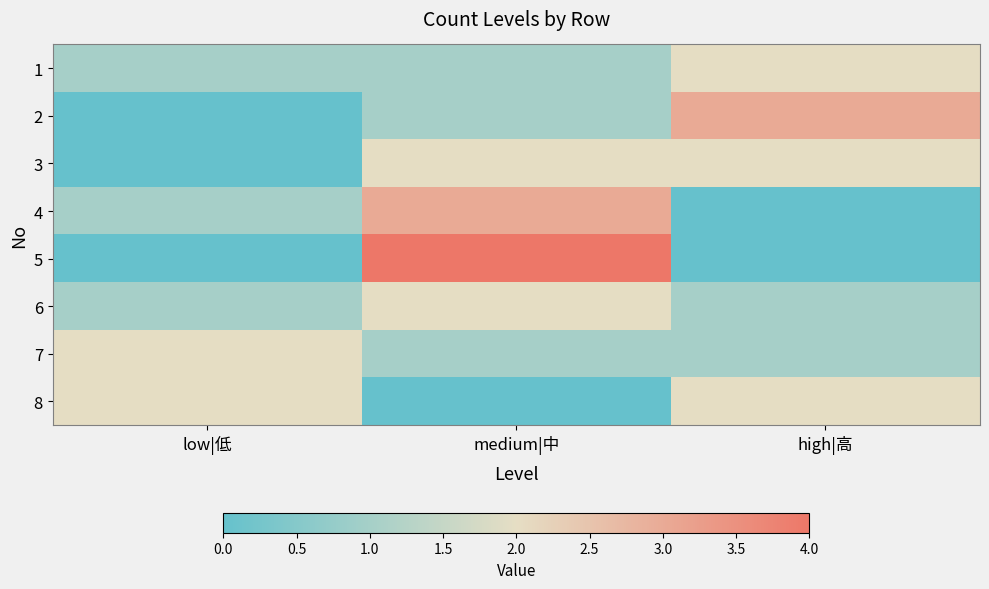

How many series are shown in this chart?

8